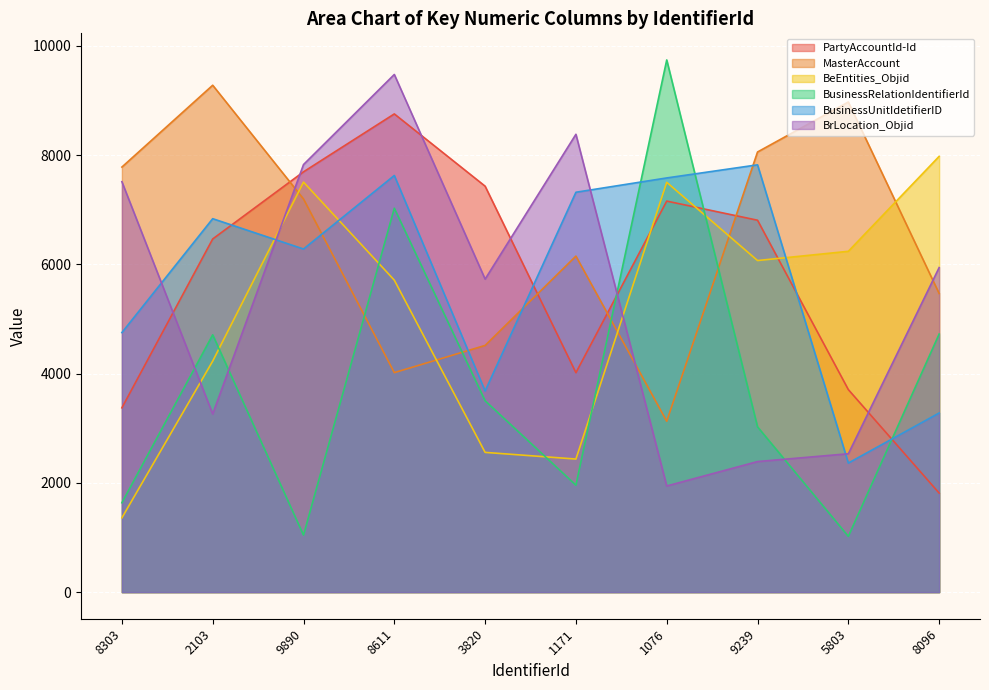

What value does the BeEntities_Objid series have at 3820?

2558